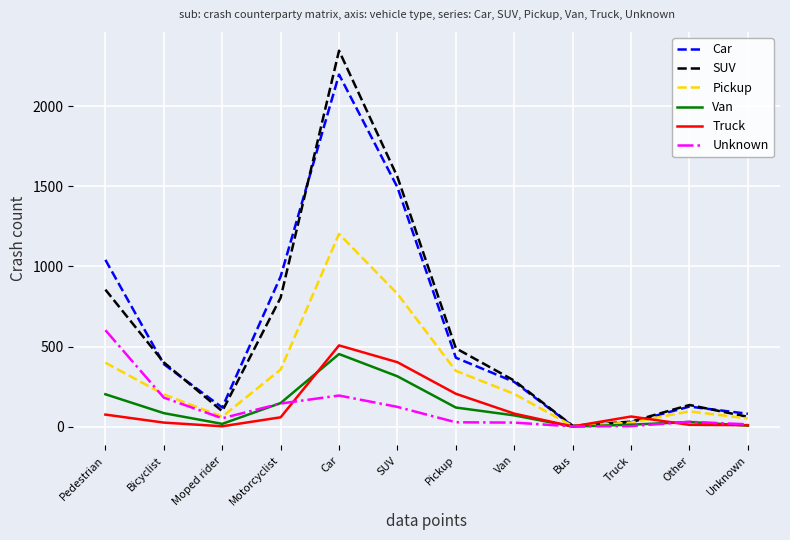

What is the maximum value shown in the chart?

2347